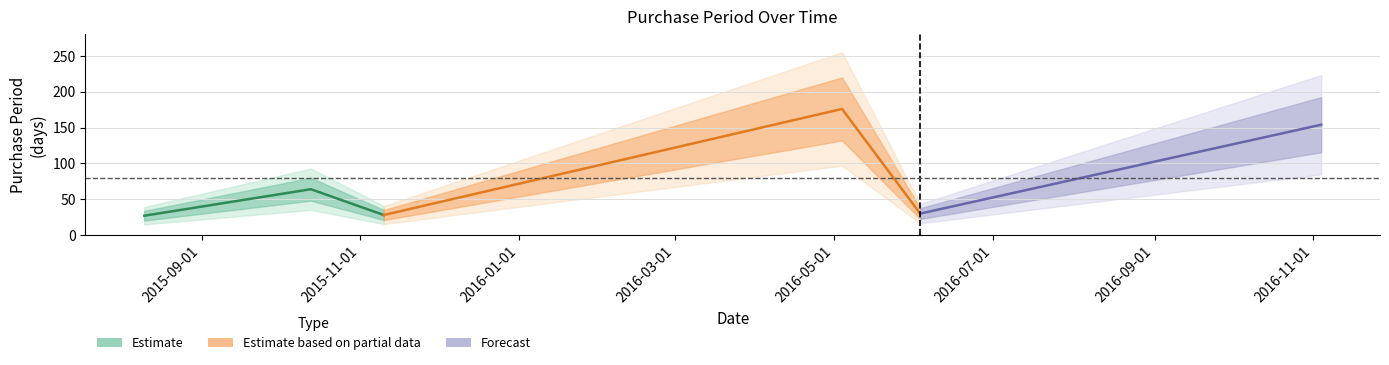

Is it true that the value at 2015-11-10 is 38?

False